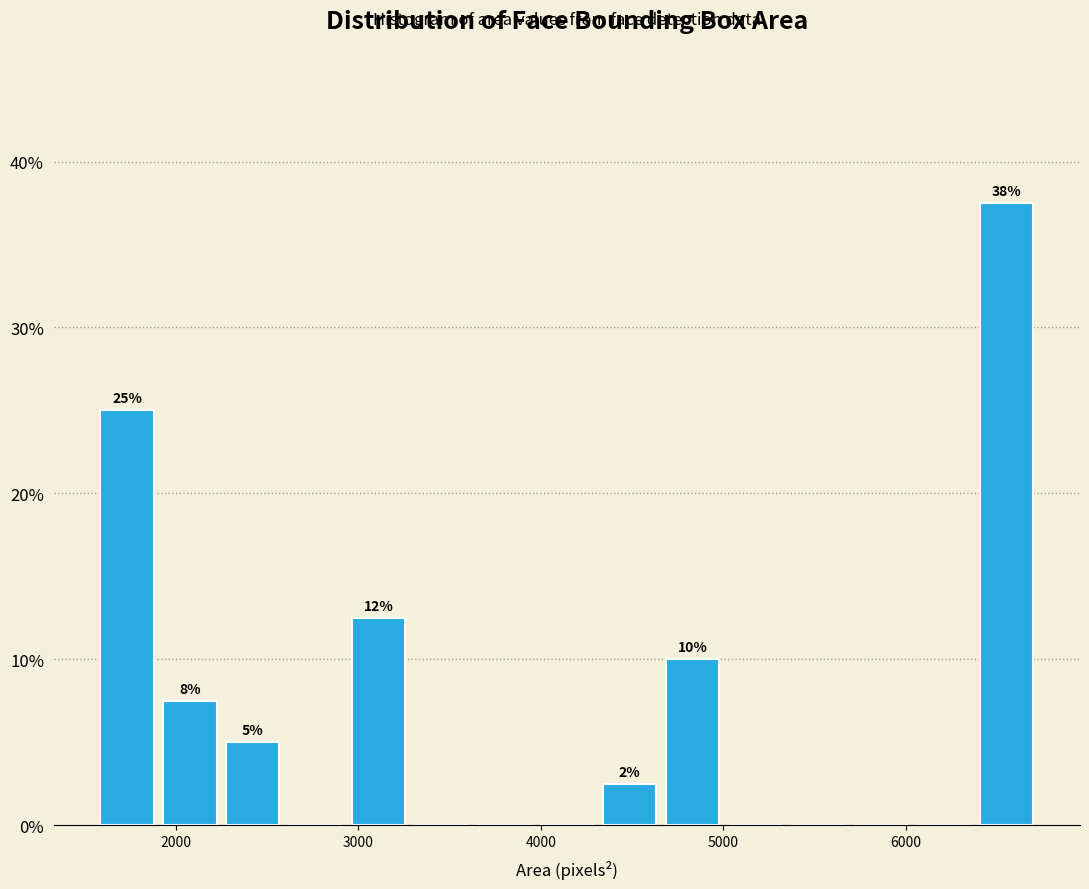

Around what value on the x-axis is the tallest bar? Give the approximate position of its centre, as read against the axis.

6600